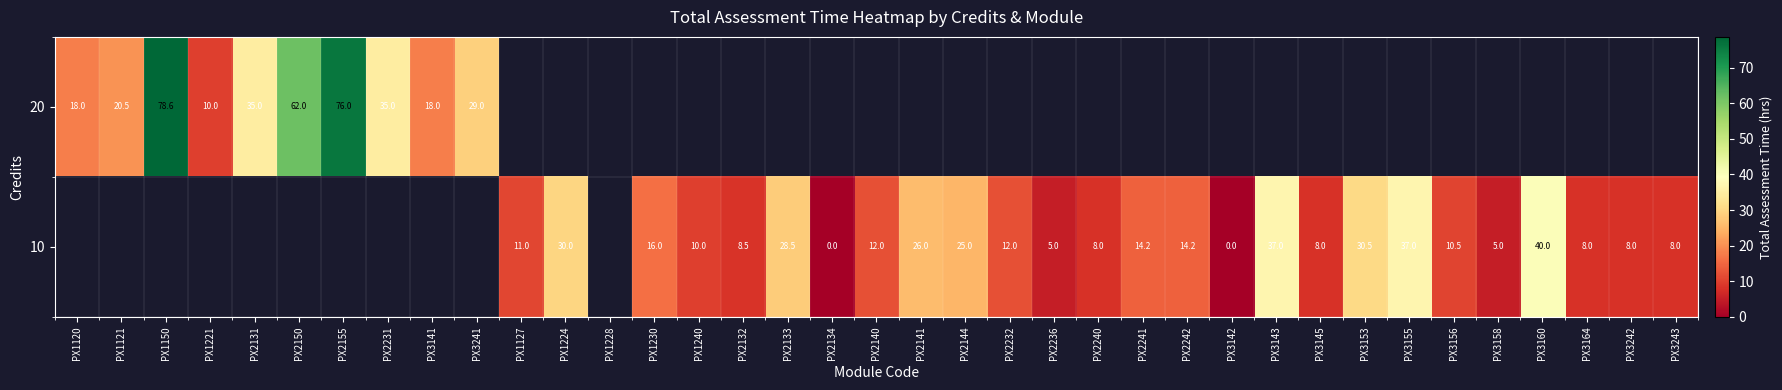

True or false: 20 has a value of 29.0 at PX3241.

True